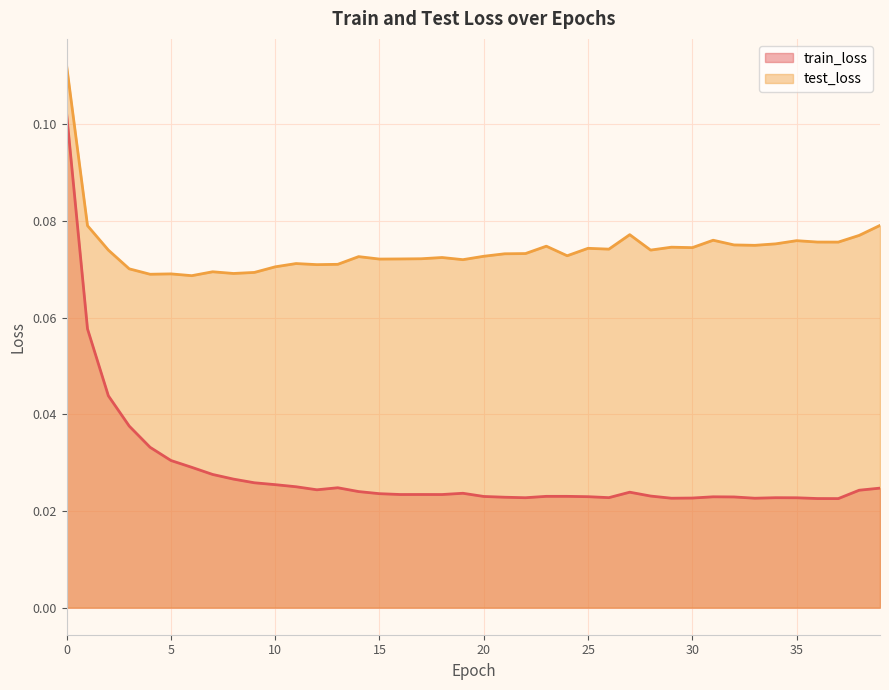

Which series has the widest spread of values?

train_loss